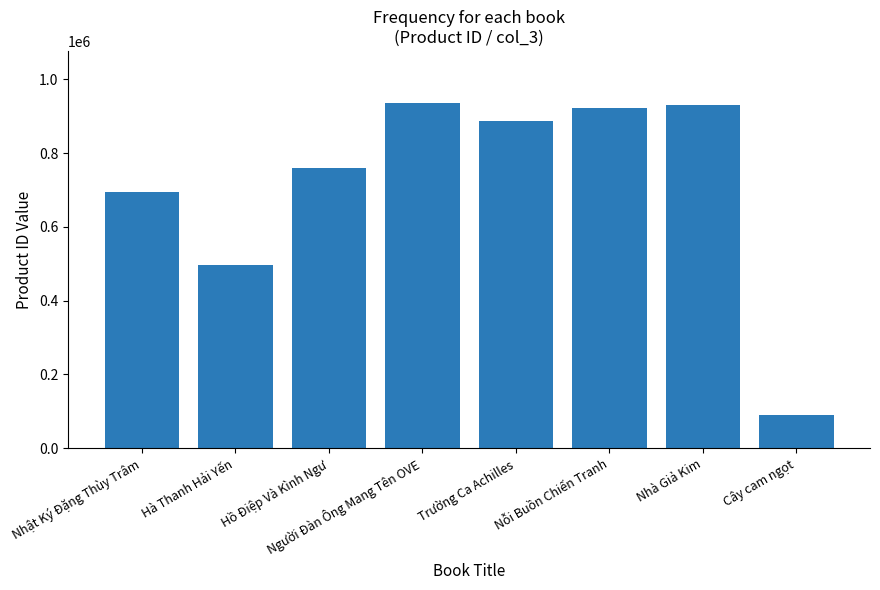

What is the value of the 6th bar from the left?

923402